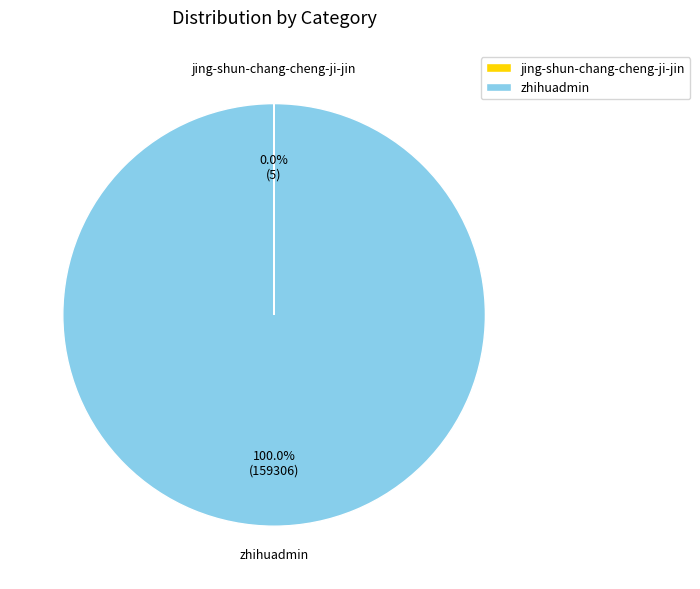

To the nearest percent, what percentage of the pie is zhihuadmin?

100%